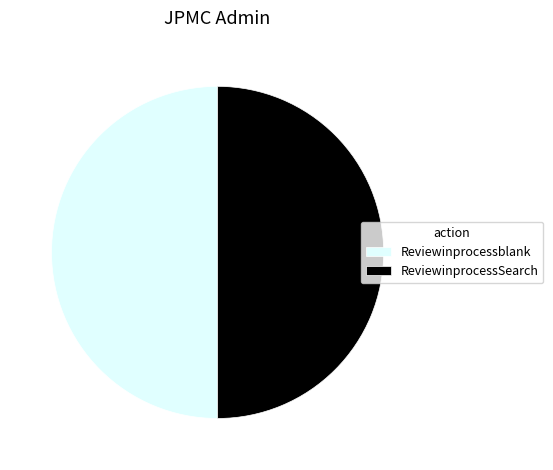

How many segments does this pie chart have?

2